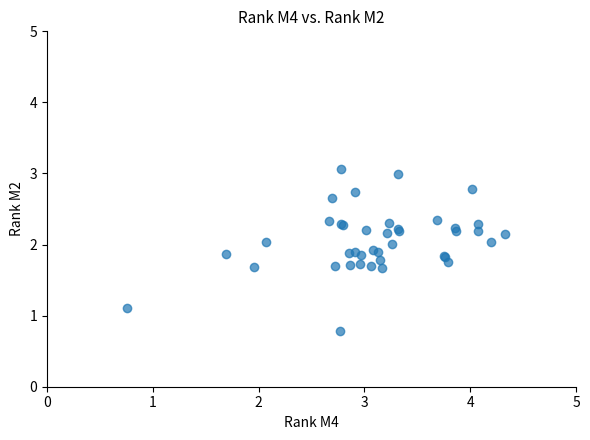

What Y value in the scatter plot is closest to 1?

1.1